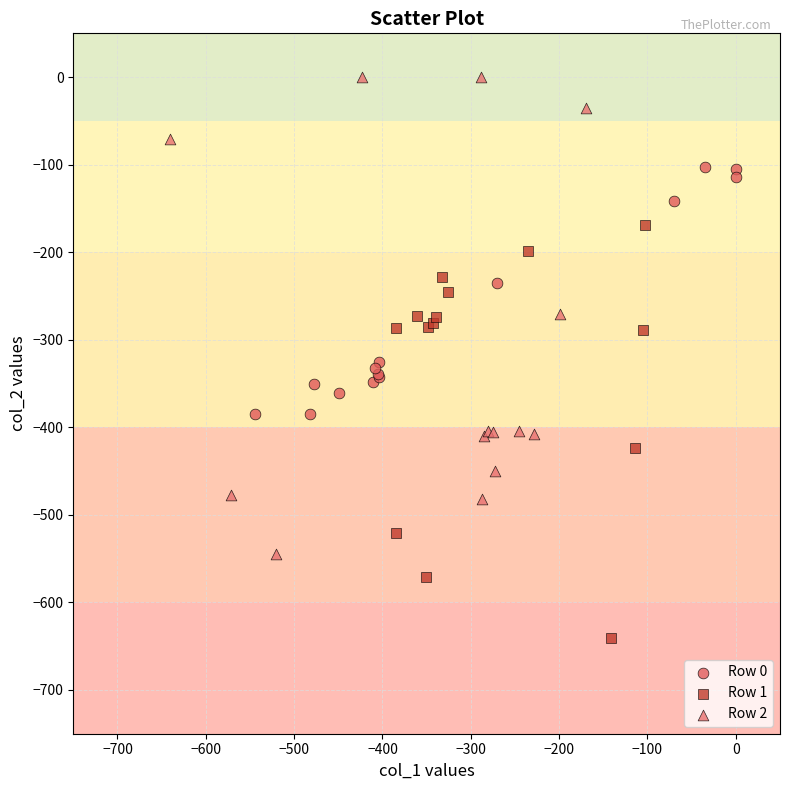

What are all the series names shown in the legend?

Row 0, Row 1, Row 2